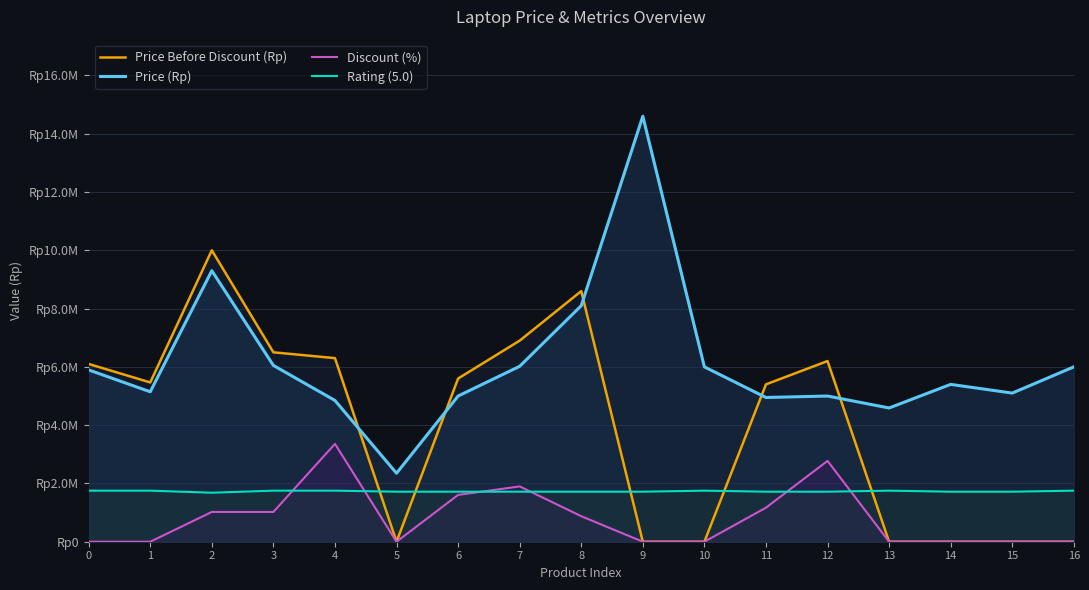

Does the chart have visible grid lines?

Yes